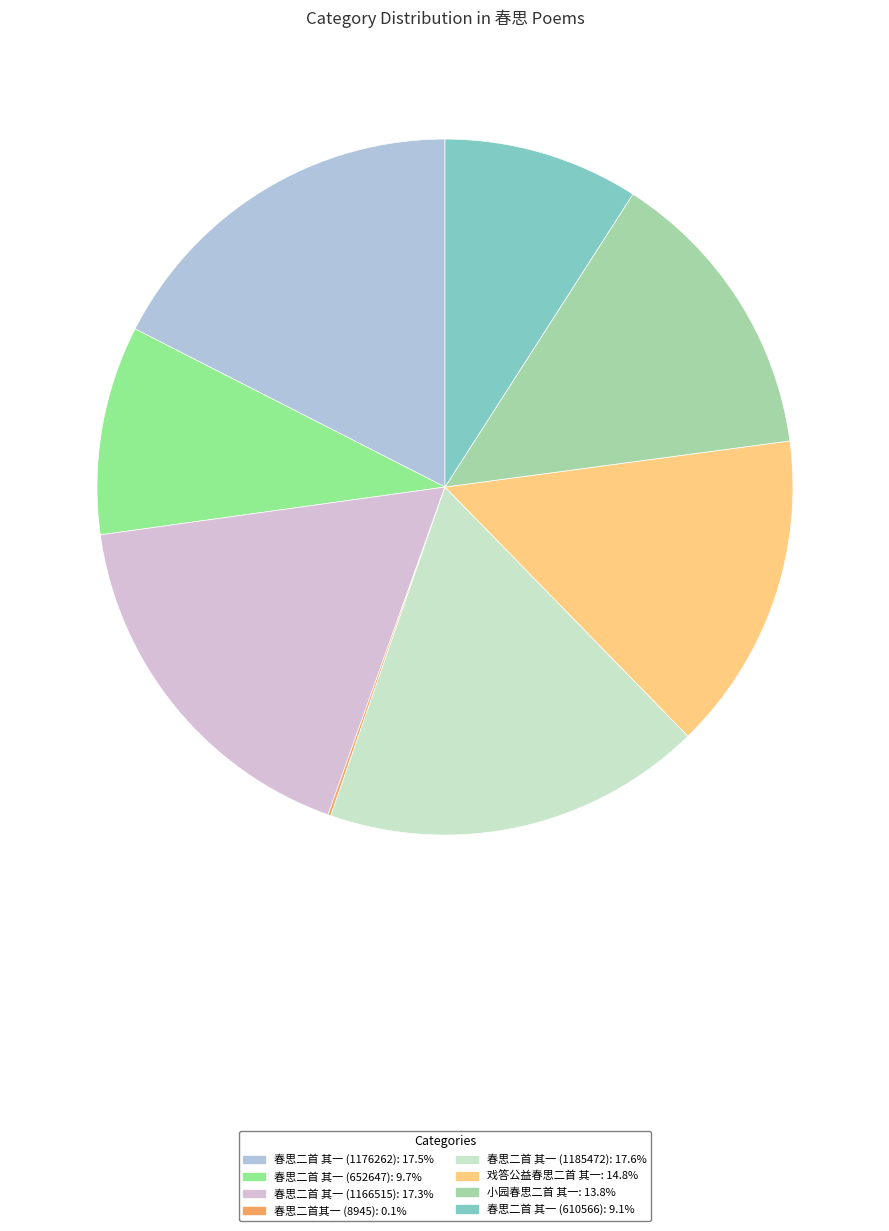

Rank the categories by value from highest to lowest.

春思二首 其一 (1185472), 春思二首 其一 (1176262), 春思二首 其一 (1166515), 戏答公益春思二首 其一, 小园春思二首 其一, 春思二首 其一 (652647), 春思二首 其一 (610566), 春思二首其一 (8945)